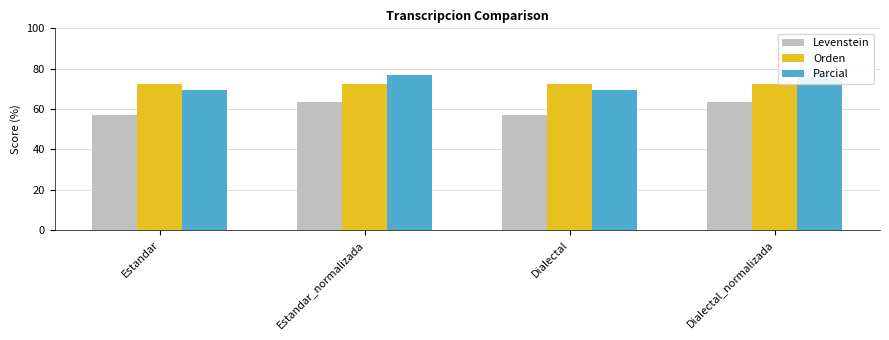

Is the value of Levenstein at Dialectal greater than the value of Orden at Estandar?

No